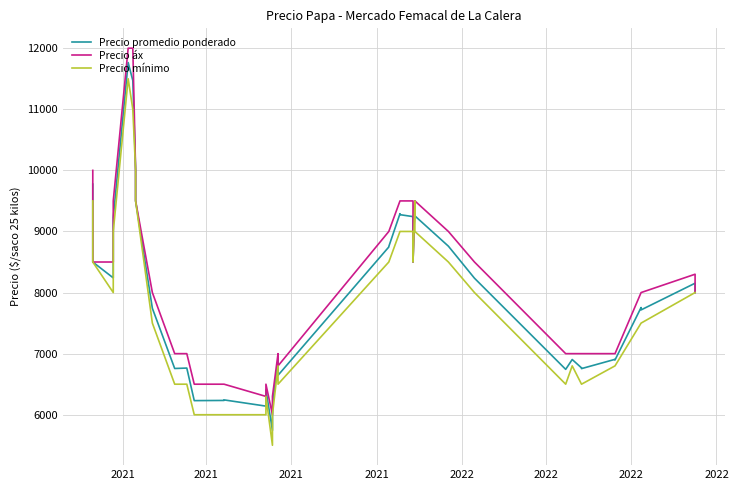

Is the value of Precio áx at 27 greater than the value of Precio promedio ponderado at 31?

Yes